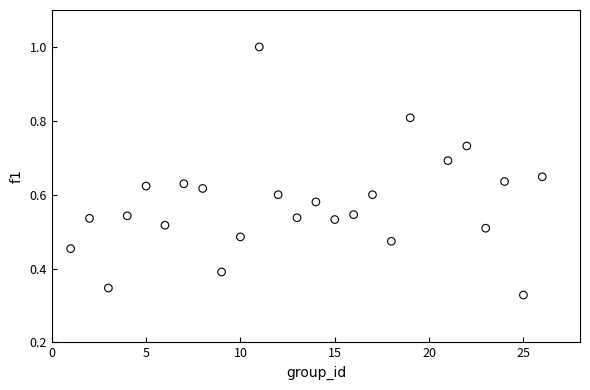

What is the range of X values (max minus min)?

25.0